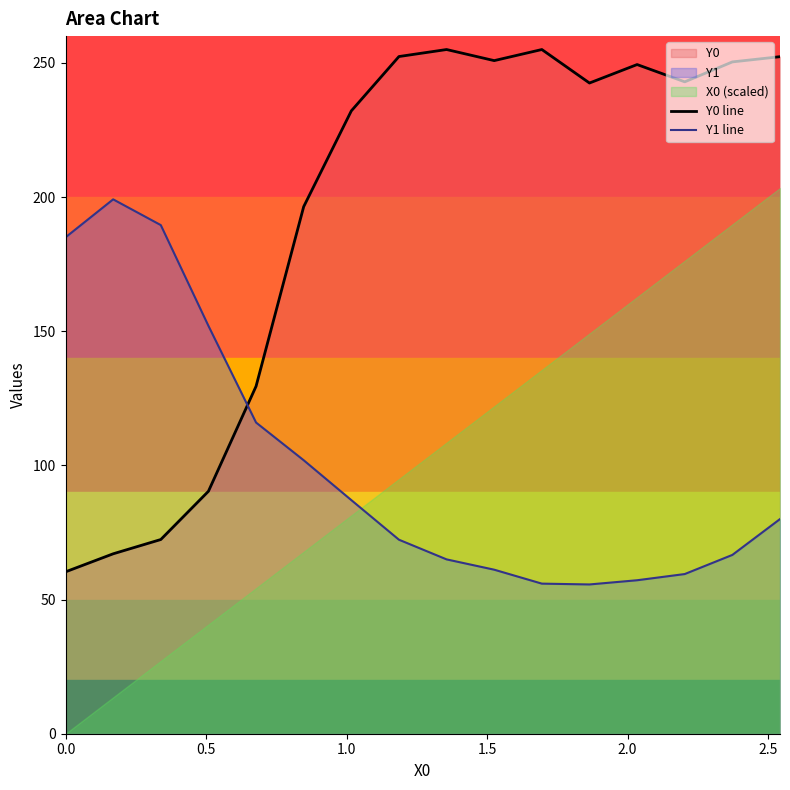

What is the minimum value for Y0 line?

60.3